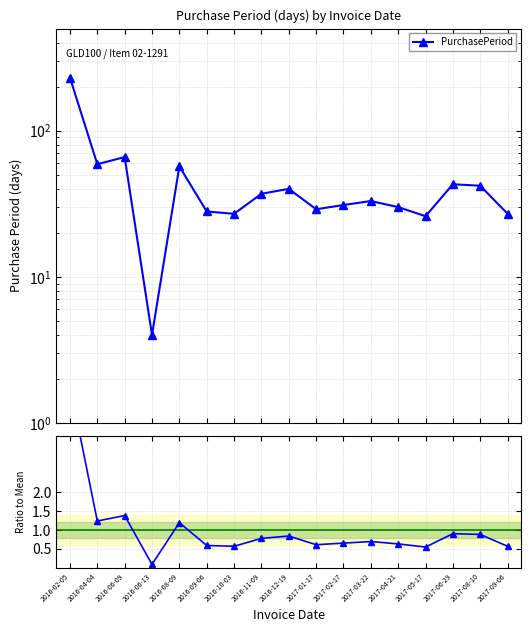

At how many categories does at least one series exceed 218?

1